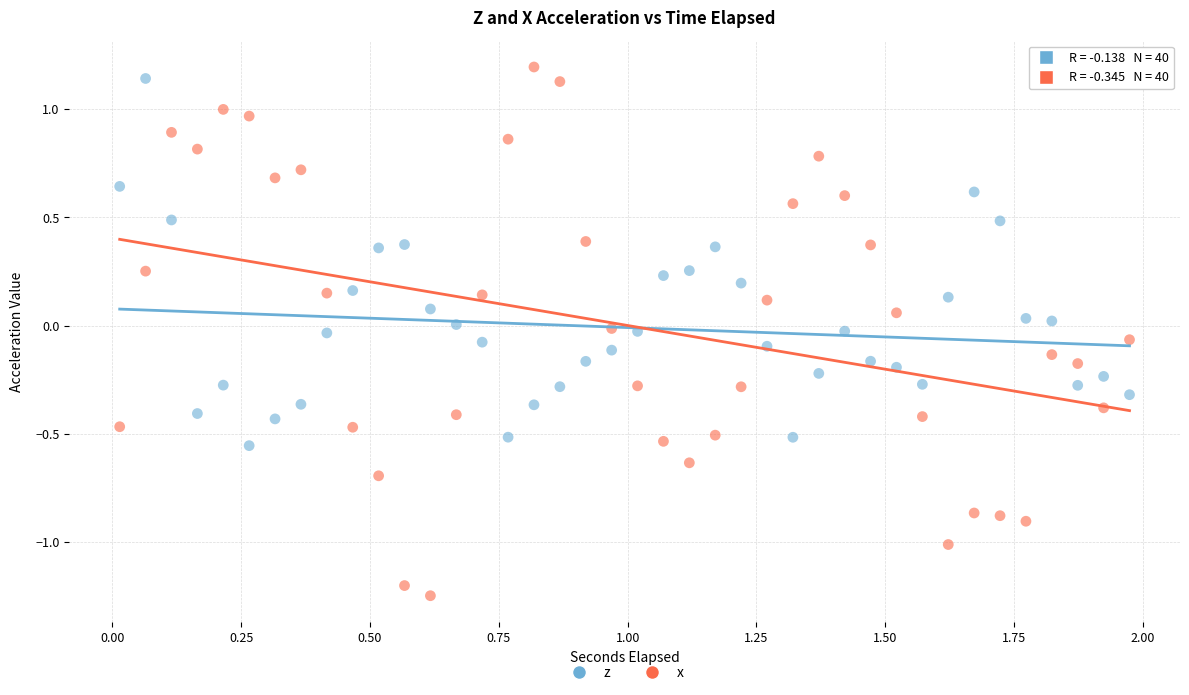

Which series reaches the maximum Y coordinate?

x